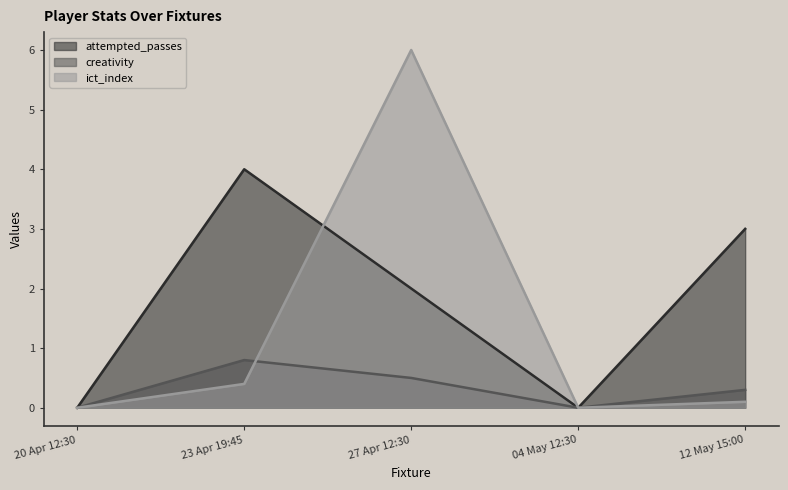

Reading left to right, extract all data points from this chart.

attempted_passes: 0.0	4.0	2.0	0.0	3.0
creativity: 0.0	0.8	0.5	0.0	0.3
ict_index: 0.0	0.4	6.0	0.0	0.1